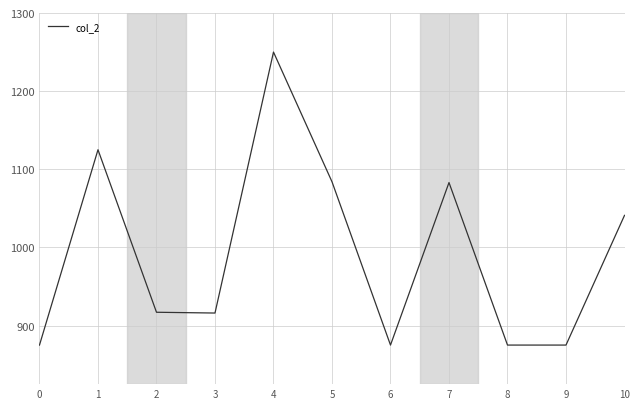

What is the minimum value shown in the chart?

875